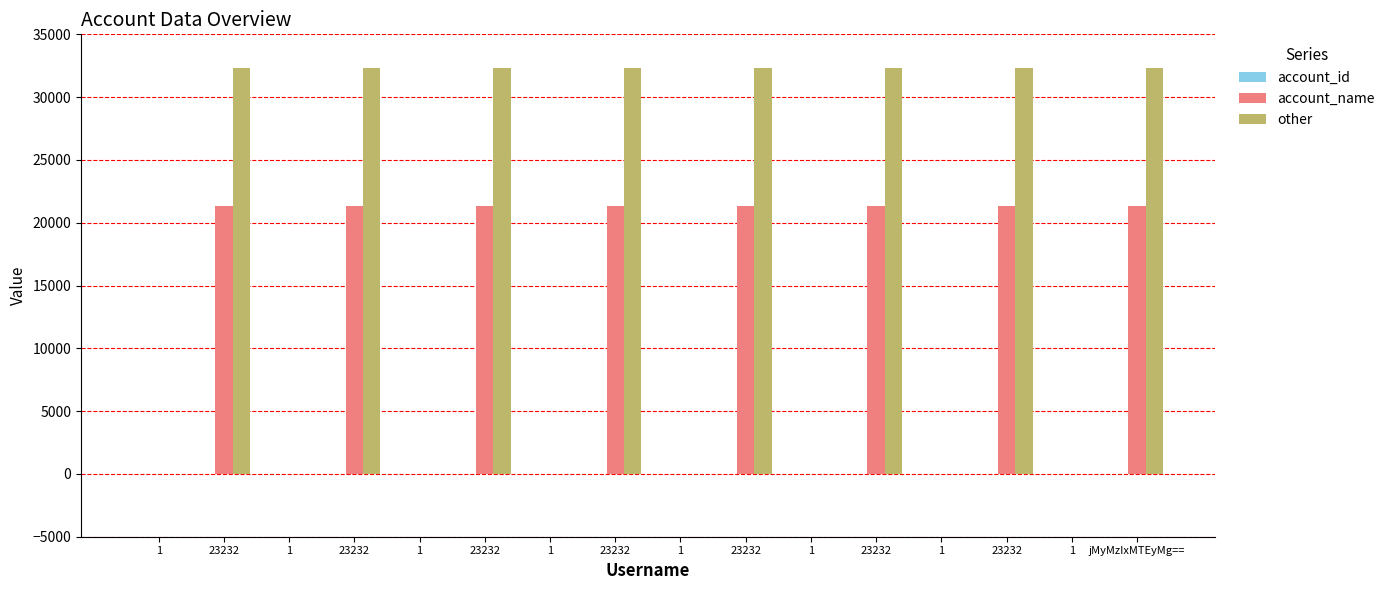

Are the bars horizontal?

No